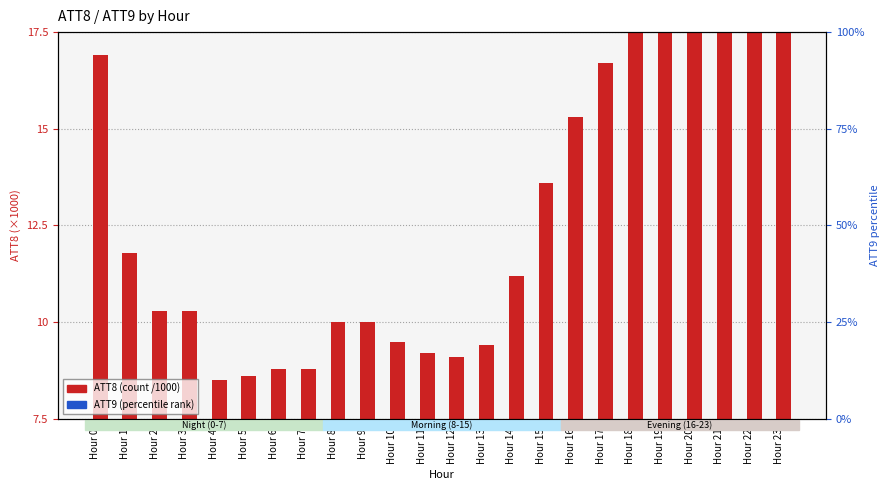

Rank the series by their maximum value, from lowest to highest.

ATT9 (percentile rank), ATT8 (count, /1000)